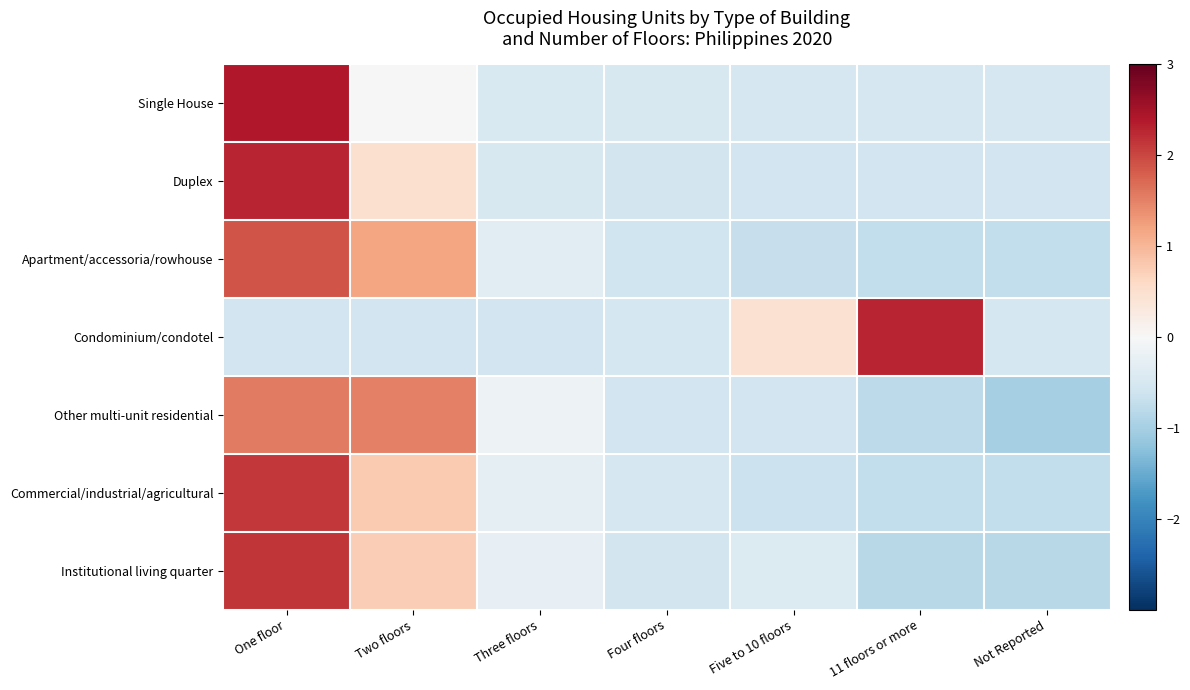

At which category is the sum across all series the highest?

One floor